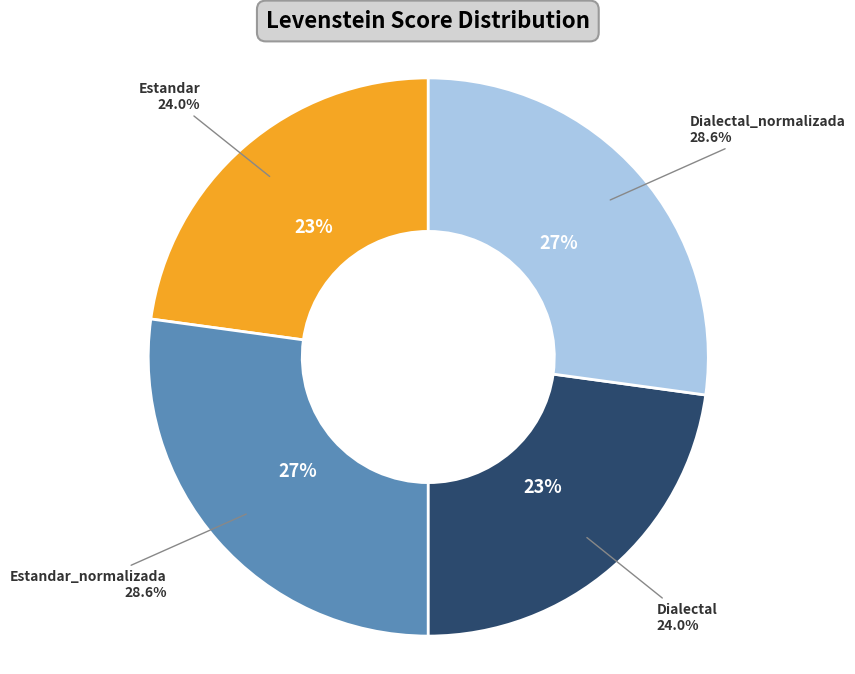

To the nearest percent, what portion does Estandar represent?

23%